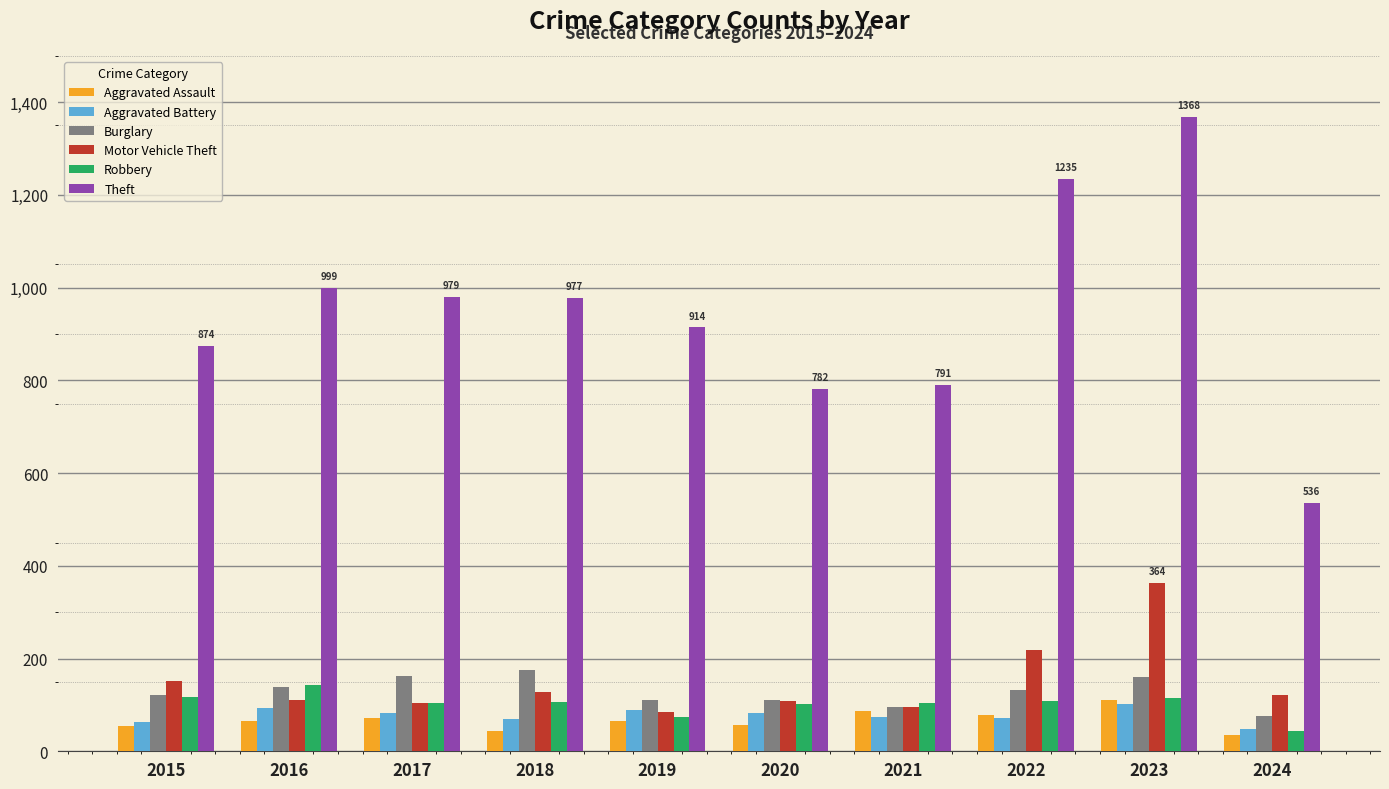

What is the difference between the second highest and second lowest values in the Burglary series?

67